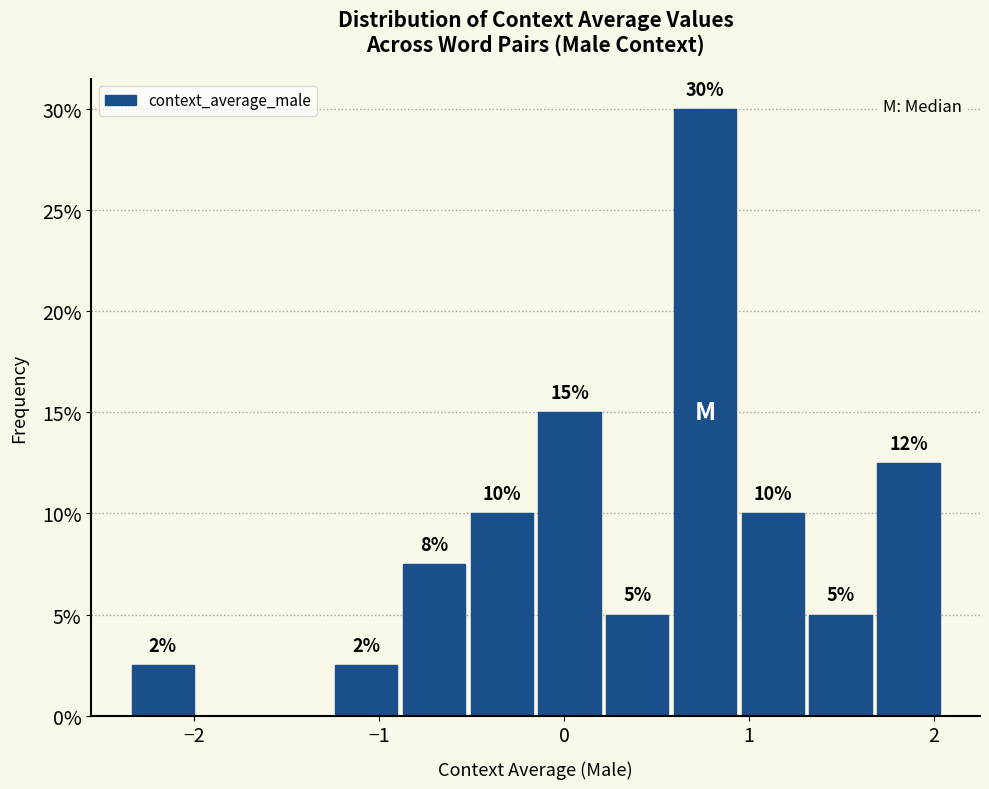

Read against the x-axis, roughly where is the centre of the tallest bar?

0.8